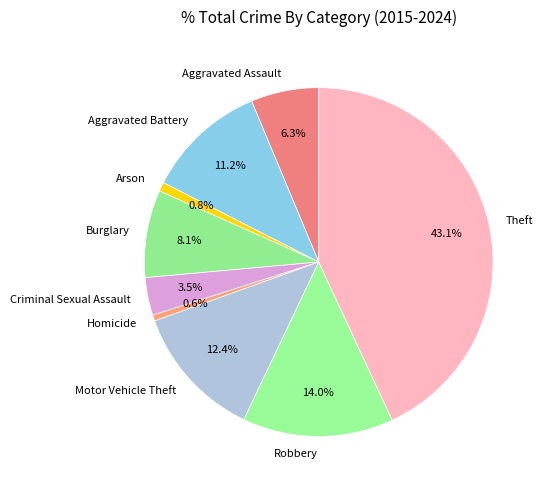

Is it true that Homicide is 1% of the pie?

True